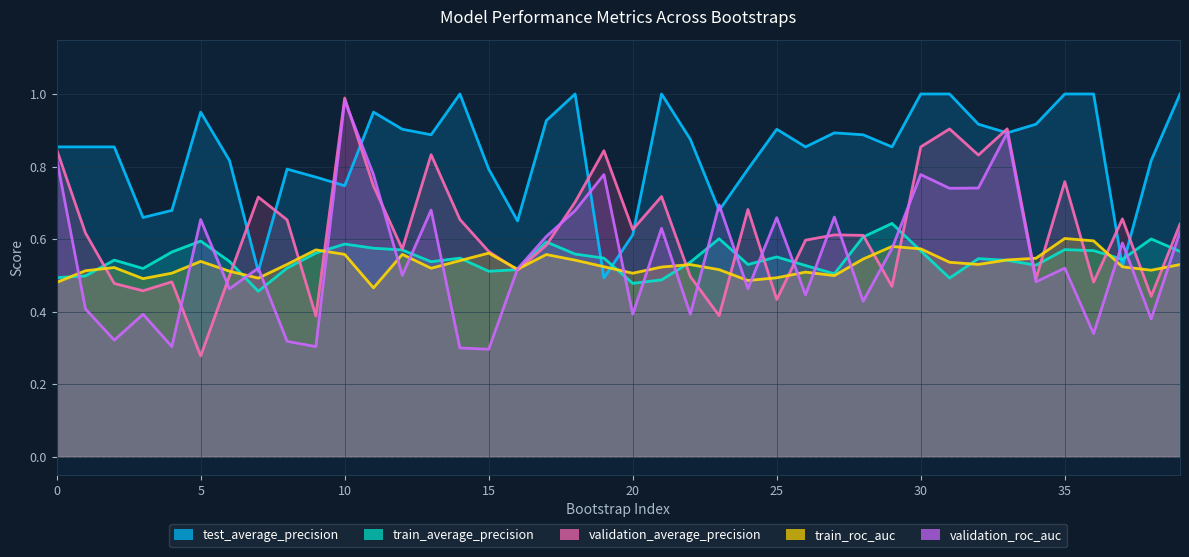

Where is the first local minimum for test_average_precision?

3